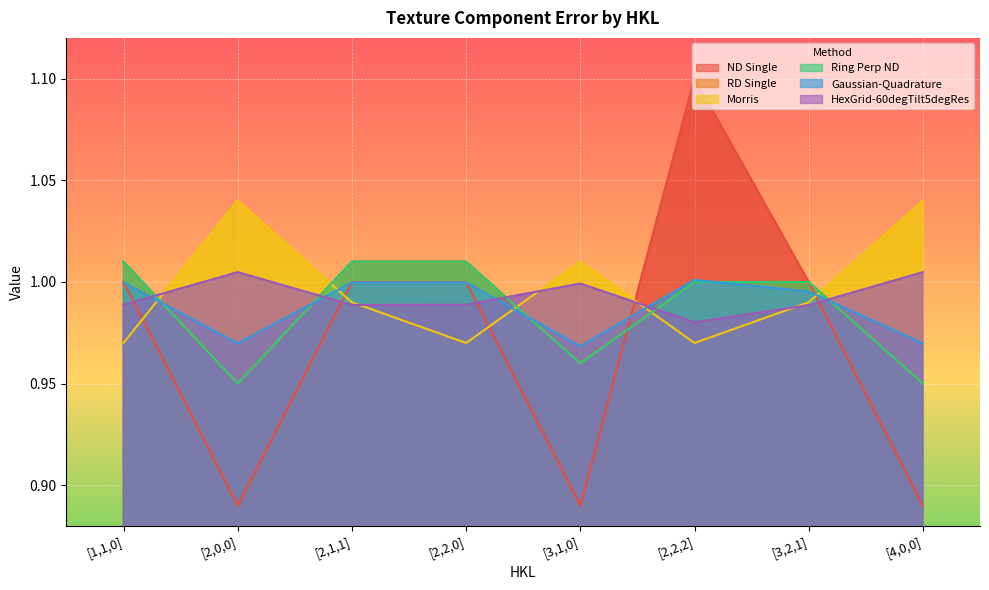

Which series has the largest total across all categories?

Morris